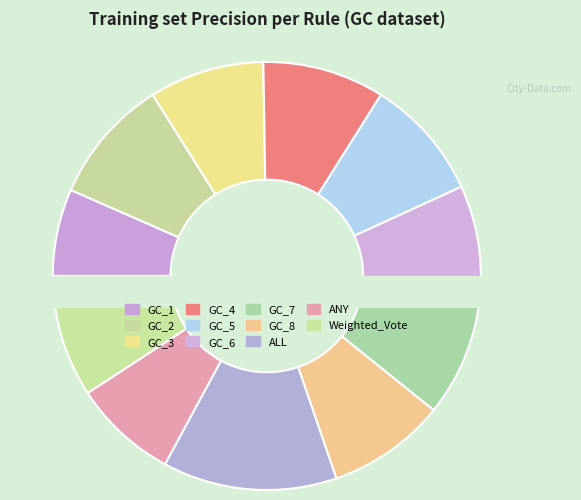

To the nearest percent, what is the difference between the largest and smallest slice percentages?

7%